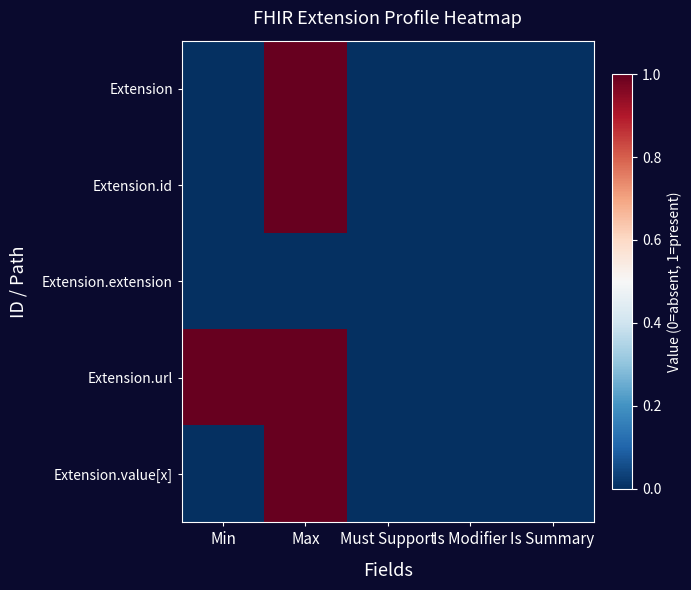

List the series in order of their peak value, highest first.

Extension, Extension.id, Extension.url, Extension.value[x], Extension.extension